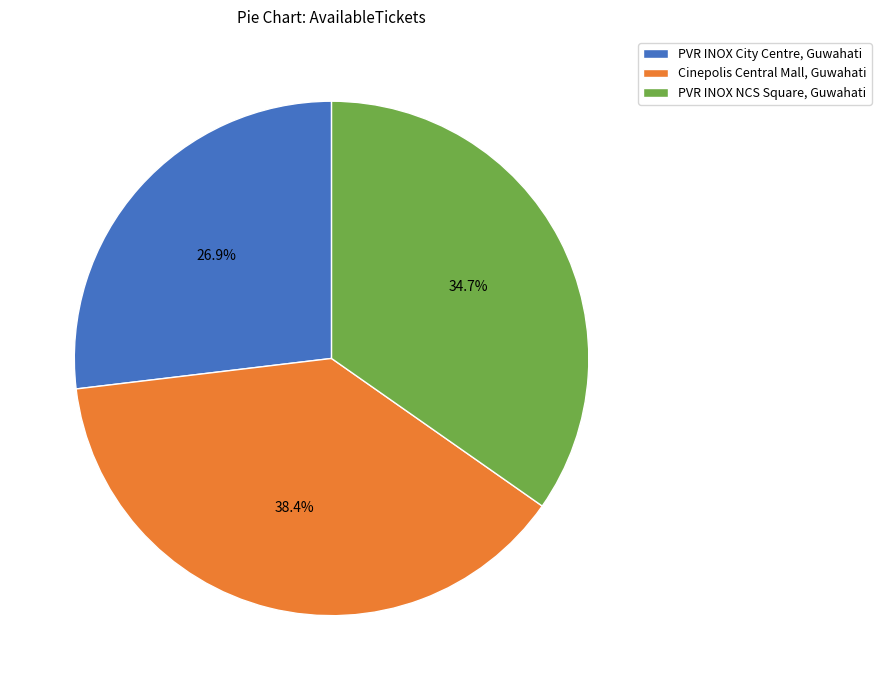

What percentage is the Cinepolis Central Mall, Guwahati slice, to the nearest percent?

38%